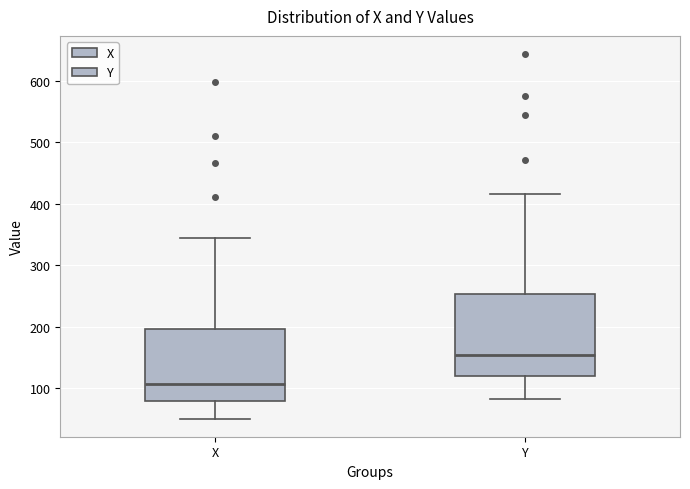

Where is the upper edge of the box for Y on the y-axis? The values are not printed on the chart, so give them approximately, as read against the axis.

250